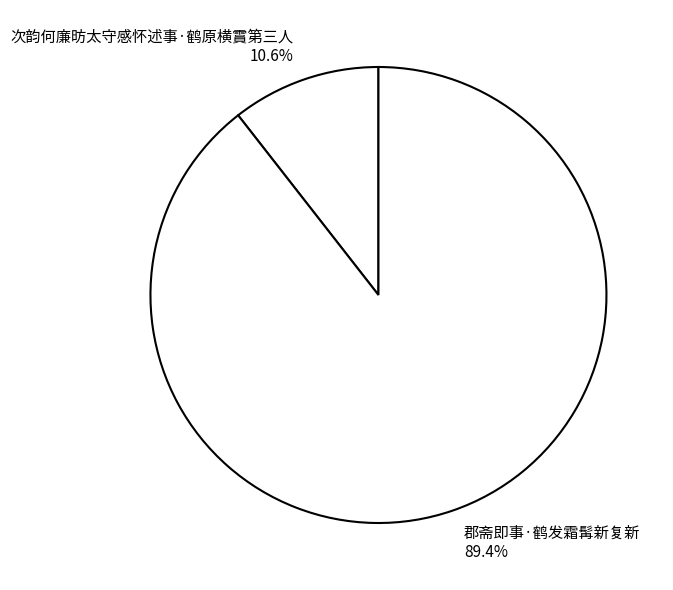

Is the sum of 次韵何廉昉太守感怀述事·鹤原横霣第三人 and 郡斋即事·鹤发霜髯新复新 greater than half?

Yes